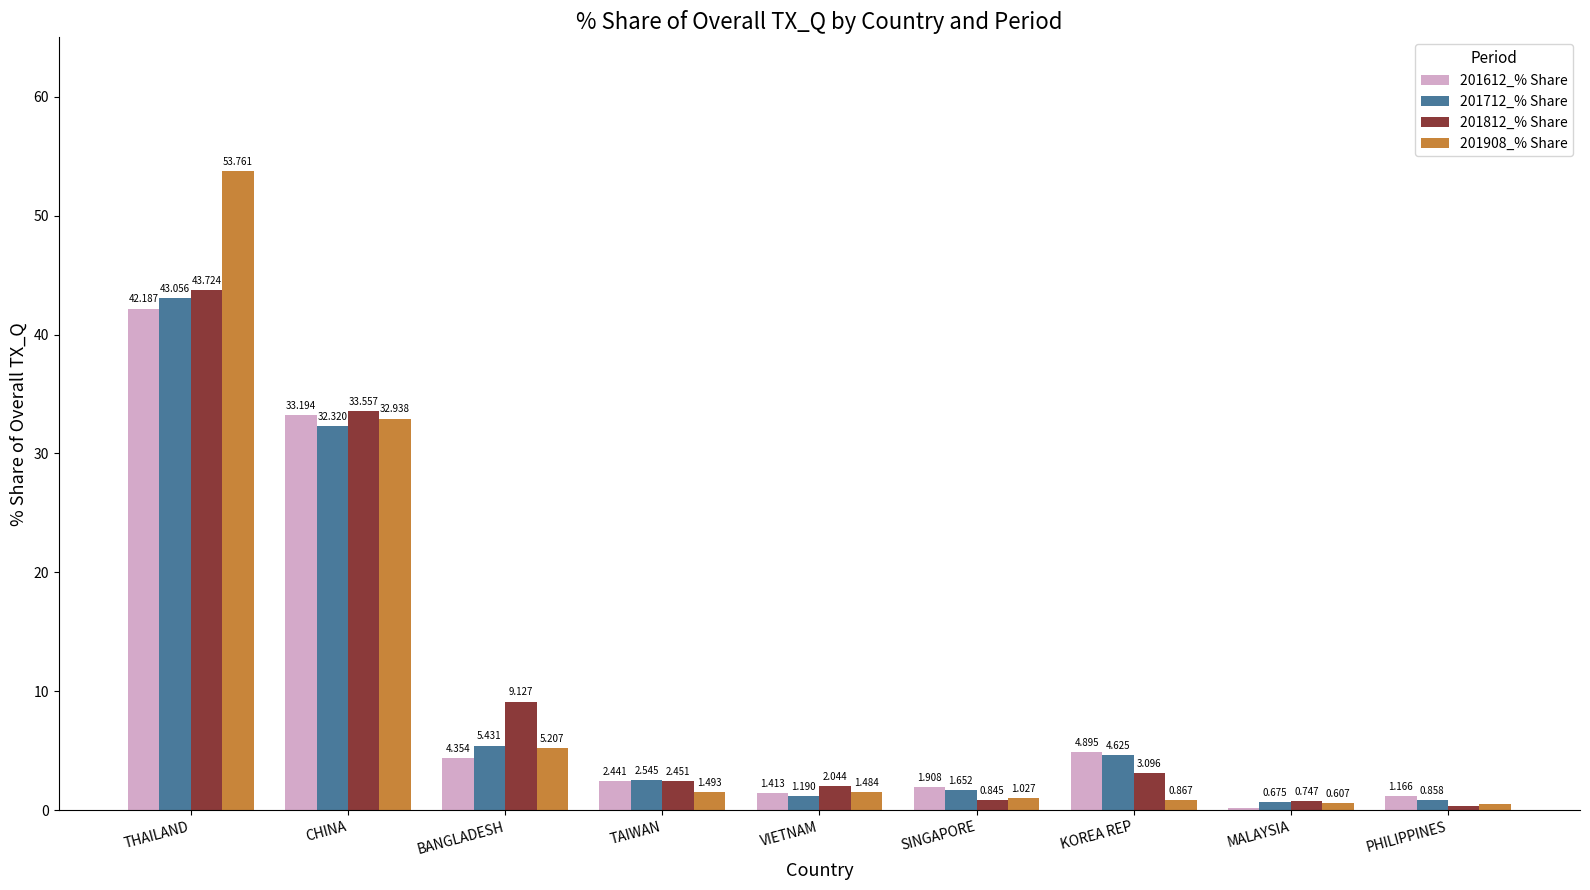

Read the 201712_% Share value at THAILAND.

43.1